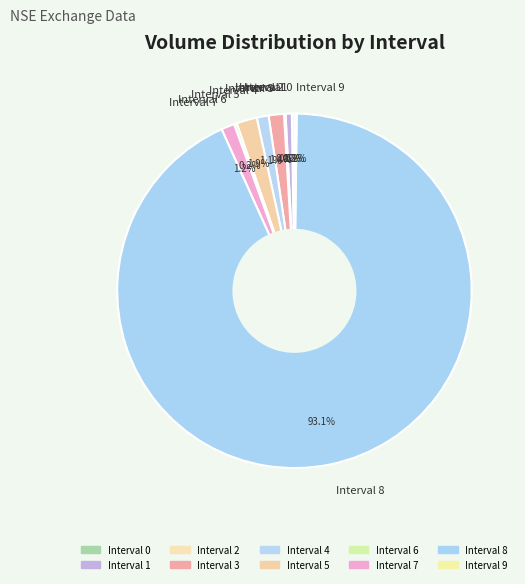

What portion of the pie excludes Interval 7?

98.8%